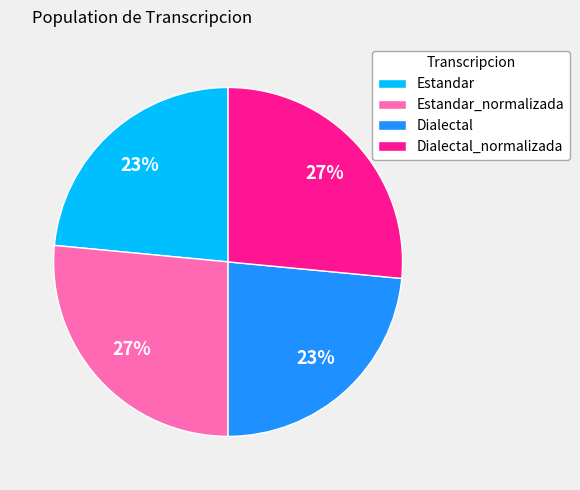

Does Estandar account for over 50% of the chart?

No